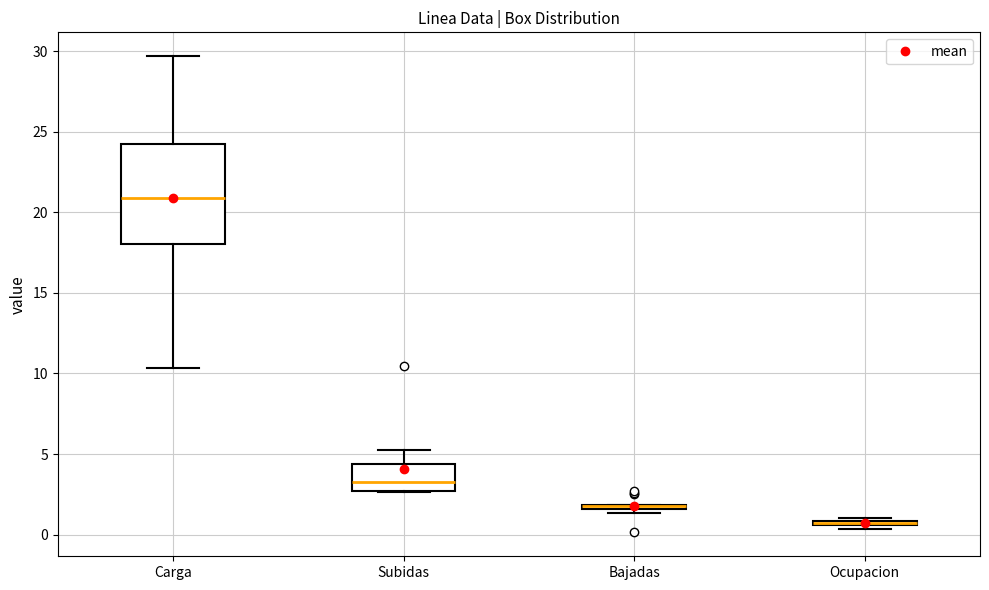

Where is the lower edge of the box for Bajadas on the y-axis? The values are not printed on the chart, so give them approximately, as read against the axis.

1.5